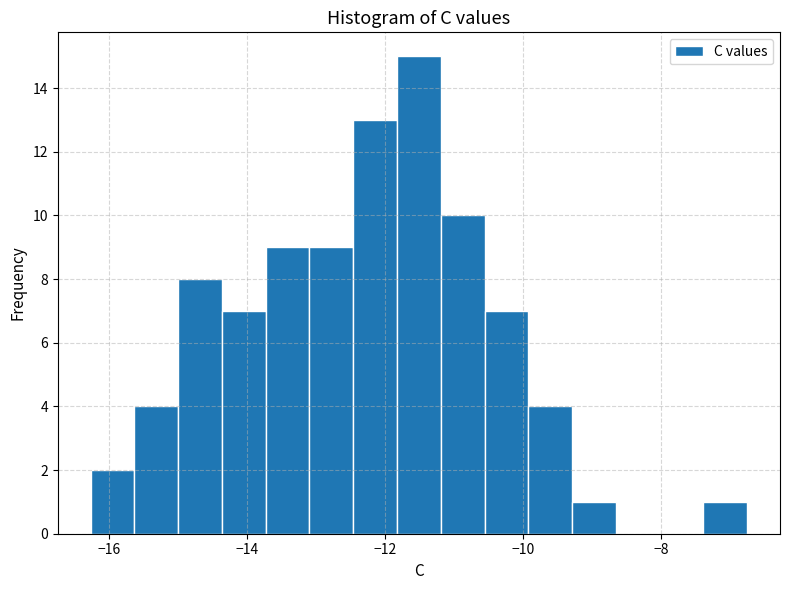

Read against the x-axis, roughly where is the centre of the tallest bar?

-11.6